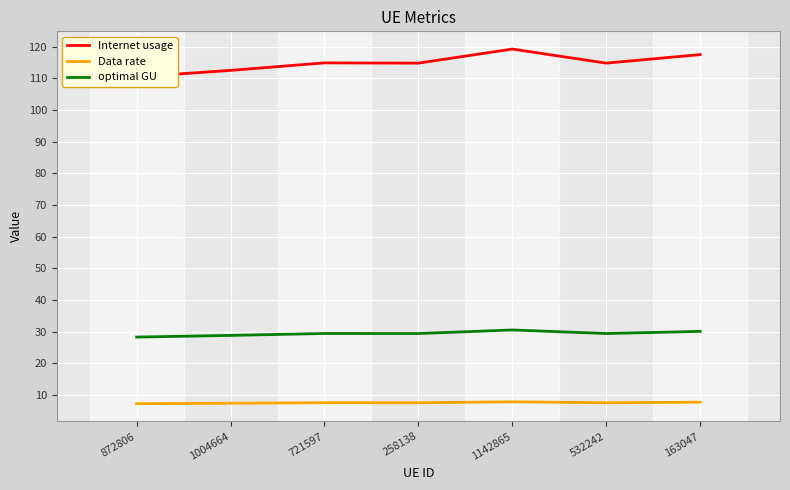

What is the label of the 1st point from the right?

163047